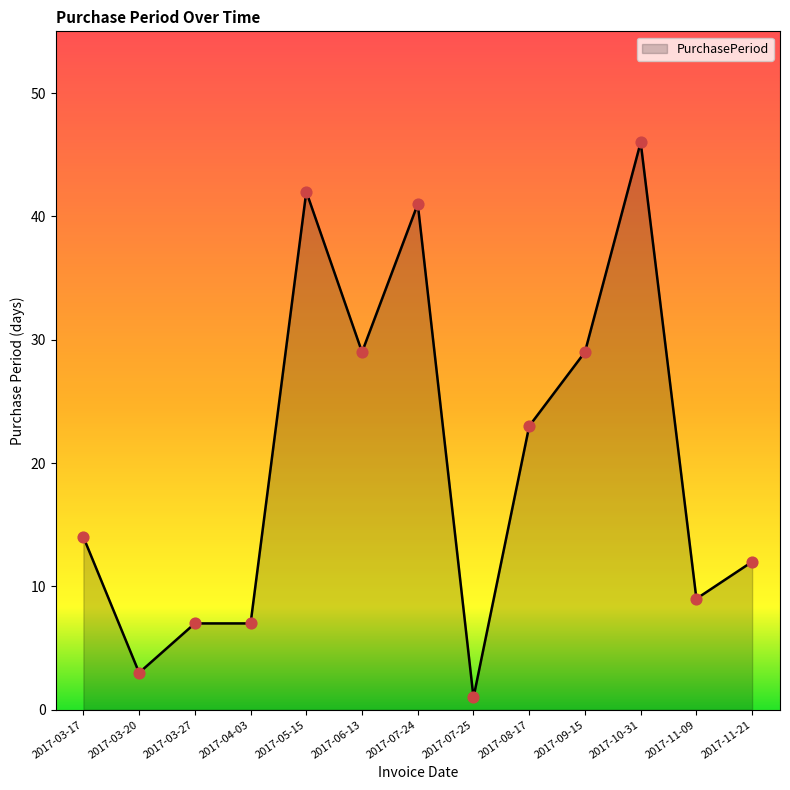

Between 2017-11-09 and 2017-09-15, which is larger?

2017-09-15